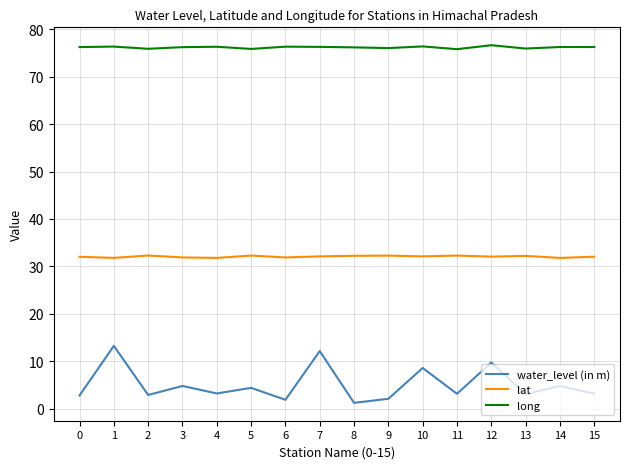

What is the sum of the water_level (in m) values at 10 and 15?

11.7